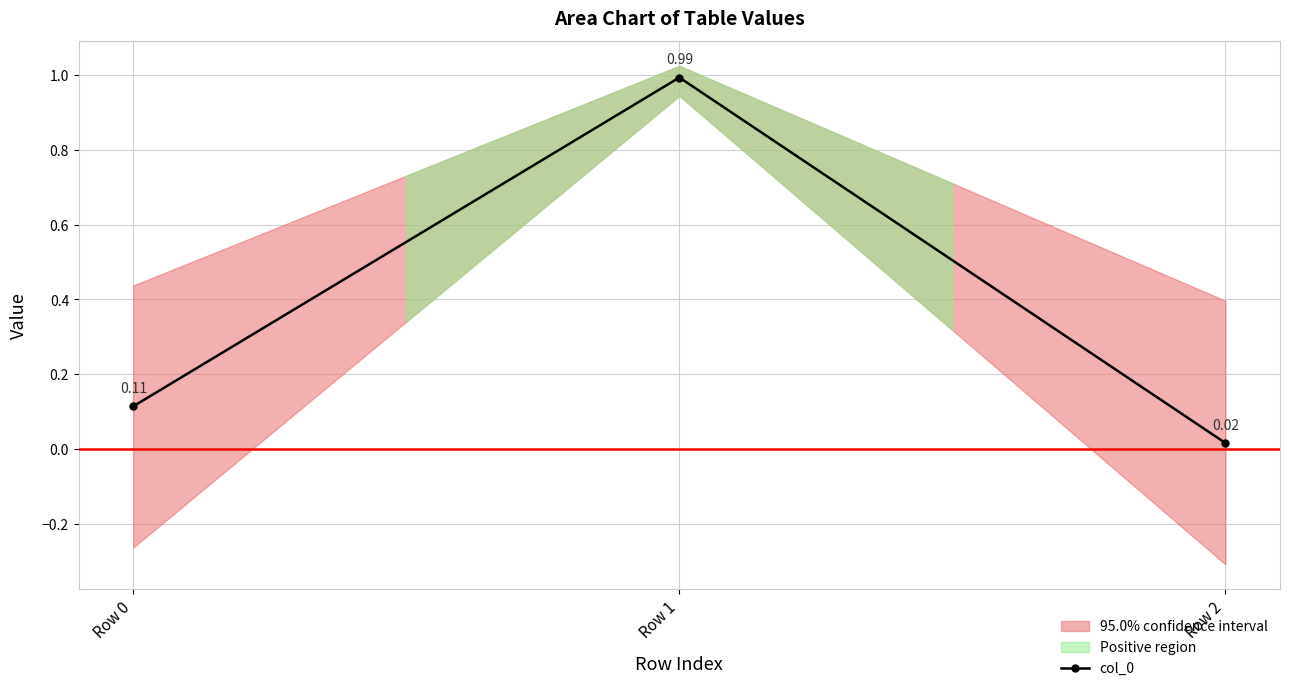

List the labels in order of value, smallest first.

Row 2, Row 0, Row 1